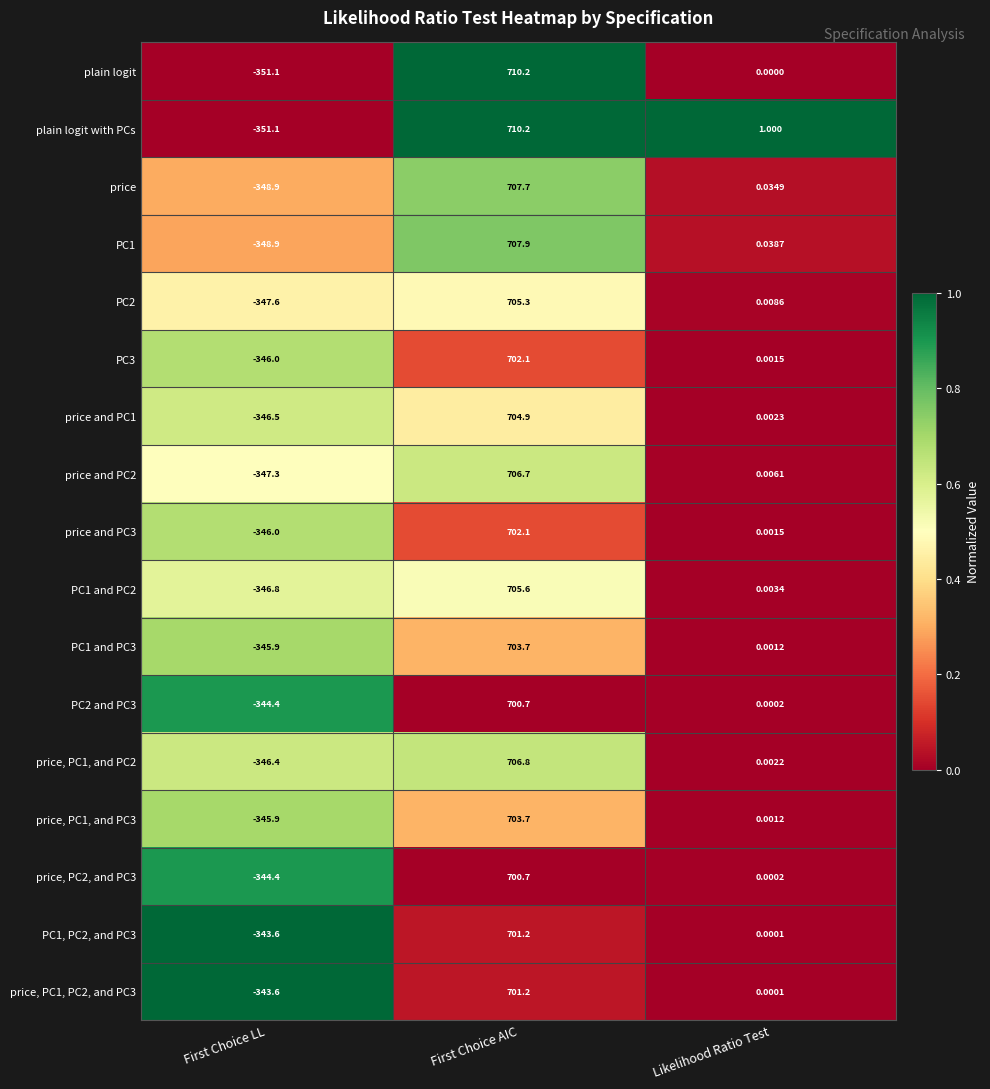

Is the value of price, PC2, and PC3 at Likelihood Ratio Test greater than the value of PC1, PC2, and PC3 at First Choice LL?

Yes